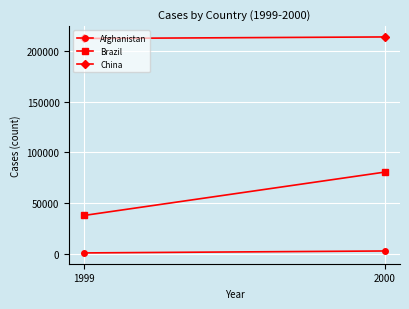

What is the difference between the maximum and minimum values in the Brazil series?

42751